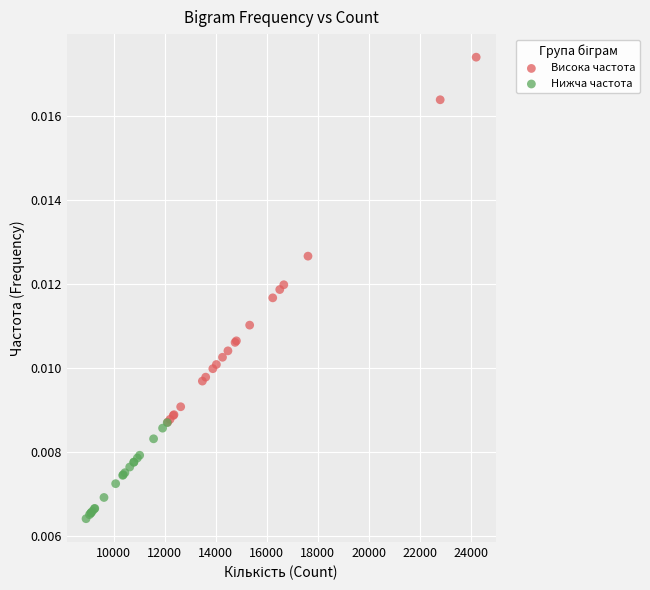

Which series contains the highest Y value?

Висока частота